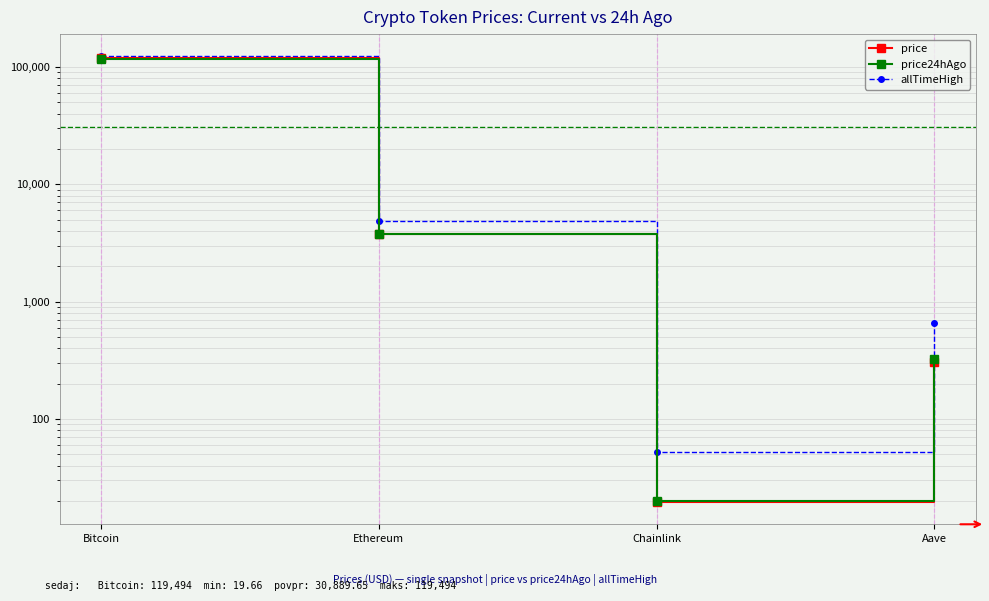

At which label does allTimeHigh reach its peak?

Bitcoin